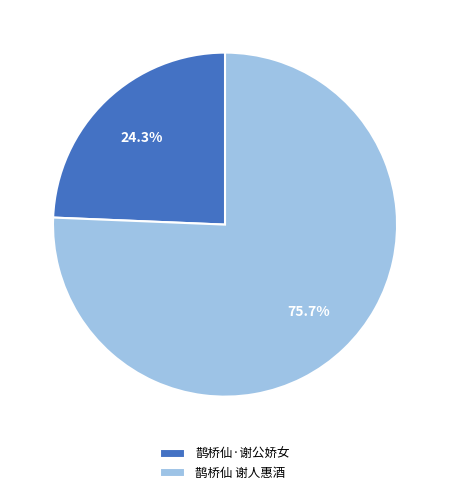

To the nearest percent, what is the average slice percentage?

50%